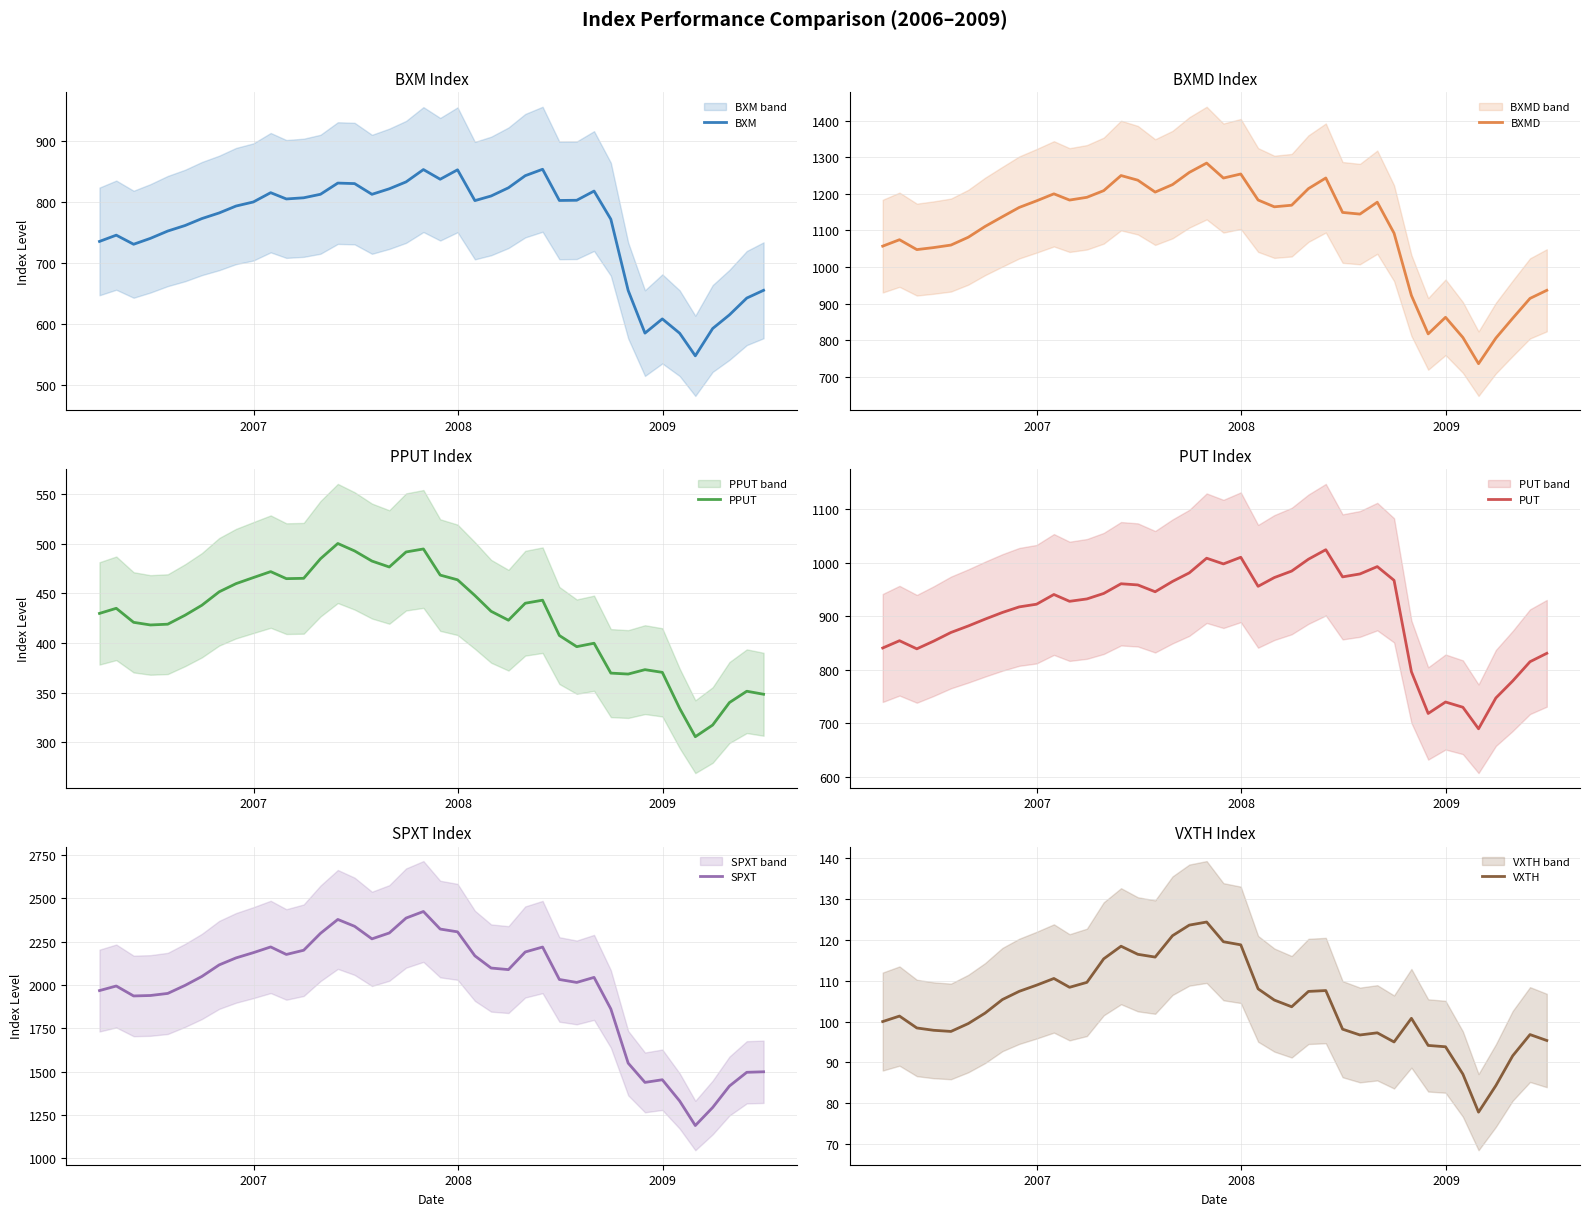

Reading left to right, list all the values displayed in this chart.

BXM: 735.5	745.8	730.9	740.5	752.5	761.6	772.9	782.2	793.5	800.2	815.4	805.1	807.0	812.8	831.1	830.3	812.7	821.8	833.1	853.3	837.4	852.9	802.4	810.0	823.4	843.2	853.8	802.6	803.0	818.0	771.9	655.1	585.2	608.5	585.1	548.0	592.8	615.1	642.7	655.4
BXMD: 1057.1	1074.6	1047.6	1053.1	1060.0	1081.5	1111.0	1137.6	1163.0	1181.0	1200.2	1183.1	1190.7	1208.9	1250.2	1237.5	1204.9	1225.4	1258.8	1284.3	1243.4	1254.4	1183.2	1164.7	1169.0	1214.5	1243.5	1149.3	1144.8	1177.3	1092.5	922.1	817.0	862.4	807.2	735.5	805.5	859.6	914.1	936.2
PPUT: 429.7	434.8	420.7	418.1	418.8	427.9	437.9	451.5	459.7	465.8	471.8	464.7	465.0	484.7	500.1	492.6	482.4	476.4	491.6	494.6	468.3	463.5	447.7	431.8	422.8	439.9	443.0	407.4	396.2	399.6	369.6	368.6	373.0	370.3	334.0	305.5	317.2	339.9	351.3	348.2
PUT: 841.0	854.6	839.5	853.8	870.1	882.2	895.0	907.5	917.9	922.9	941.0	928.3	932.8	943.0	961.1	958.9	946.2	965.4	981.5	1008.8	998.2	1010.6	956.3	972.7	984.8	1007.0	1024.7	973.9	979.4	993.2	967.5	796.7	718.7	740.1	730.3	690.1	747.7	779.4	815.4	831.1
SPXT: 1967.4	1993.8	1936.4	1939.0	1951.0	1997.4	2048.9	2115.7	2155.9	2186.1	2219.2	2175.8	2200.1	2297.6	2377.8	2338.2	2265.8	2299.7	2385.7	2423.7	2322.3	2306.2	2167.9	2097.5	2088.4	2190.1	2218.5	2031.5	2014.4	2043.5	1861.4	1548.8	1437.7	1453.0	1330.5	1188.8	1293.0	1416.7	1496.0	1498.9
VXTH: 100.0	101.3	98.4	97.9	97.6	99.5	102.1	105.4	107.4	108.9	110.5	108.4	109.6	115.4	118.5	116.5	115.8	121.0	123.6	124.4	119.5	118.8	108.0	105.3	103.6	107.4	107.6	98.1	96.7	97.2	95.0	100.8	94.2	93.8	87.1	77.8	84.3	91.6	96.8	95.4